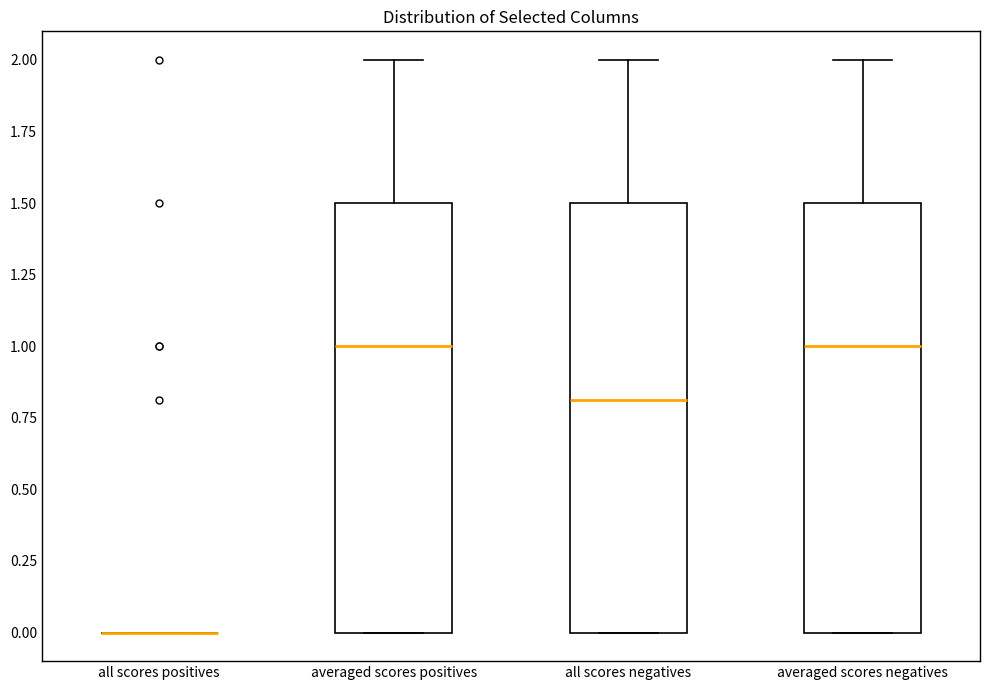

Where is the lower edge of the box for averaged scores positives on the y-axis? The values are not printed on the chart, so give them approximately, as read against the axis.

0.0